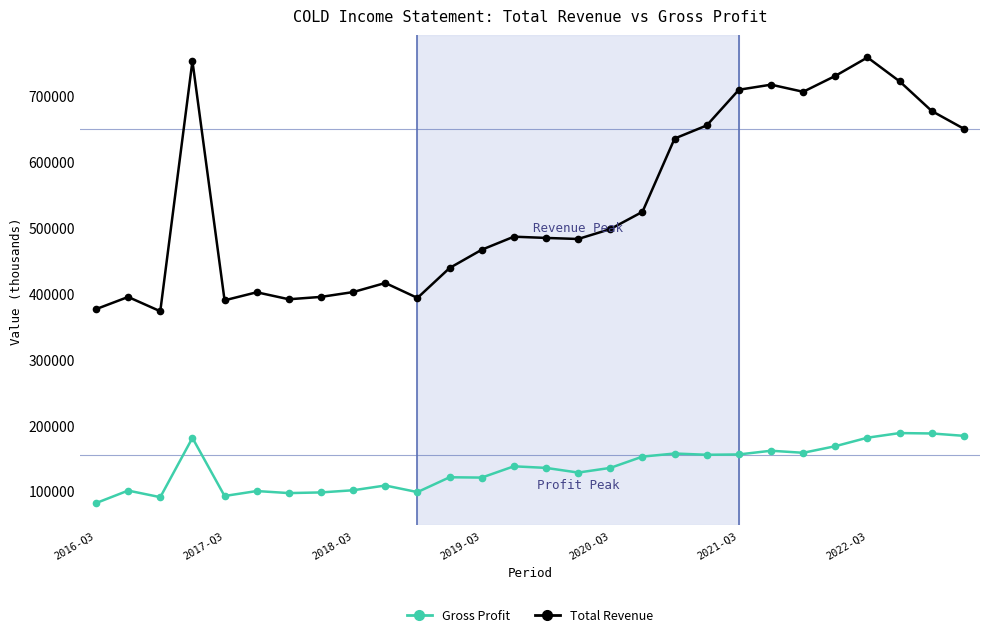

Which series has the largest total across all categories?

Total Revenue